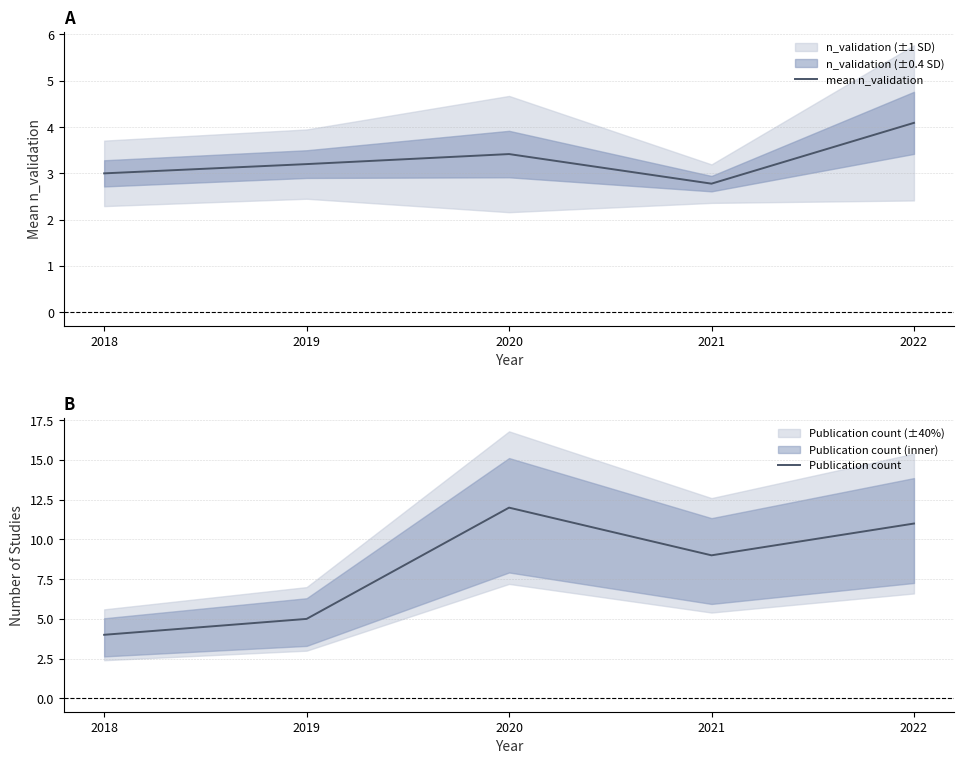

Reading right to left, list all the values displayed in this chart.

mean n_validation: 4.1	2.8	3.4	3.2	3.0
Publication count: 11.0	9.0	12.0	5.0	4.0